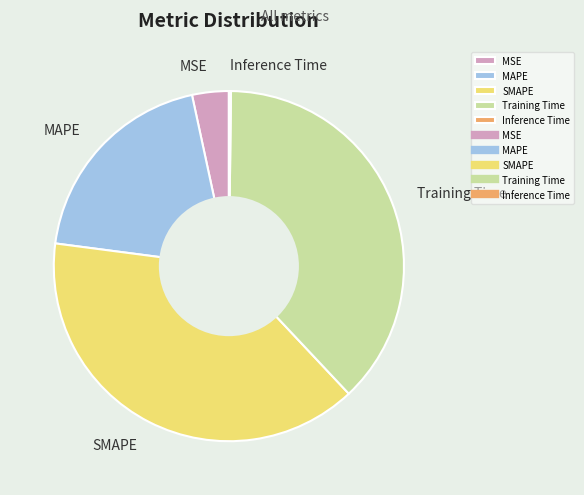

The SMAPE slice represents 39% of the pie. True or false?

True